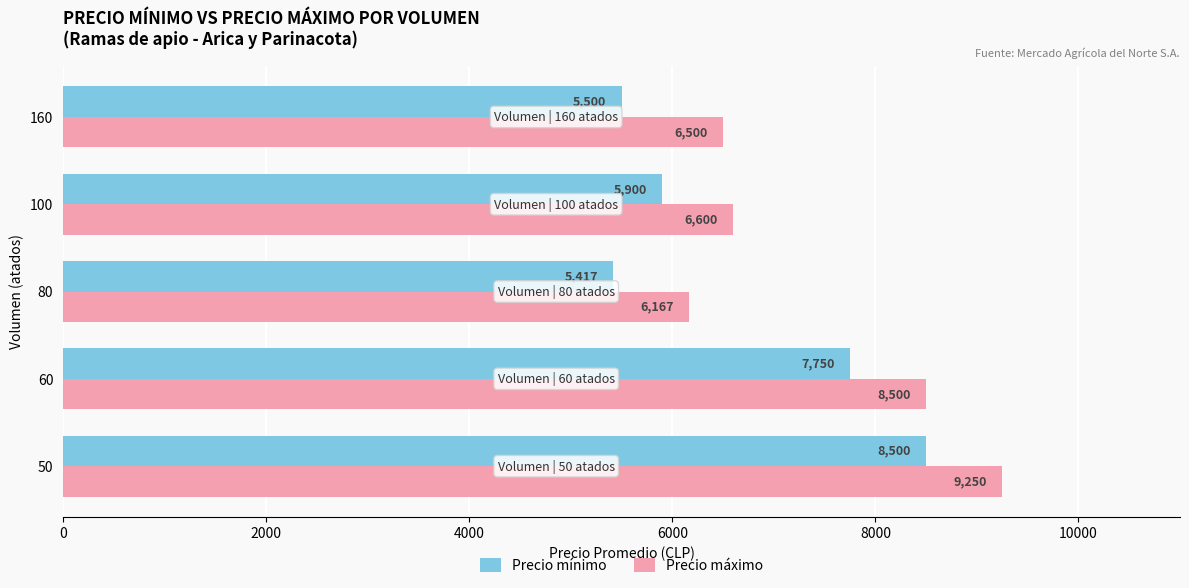

What is the difference between the second highest and second lowest values in the Precio mínimo series?

2250.0